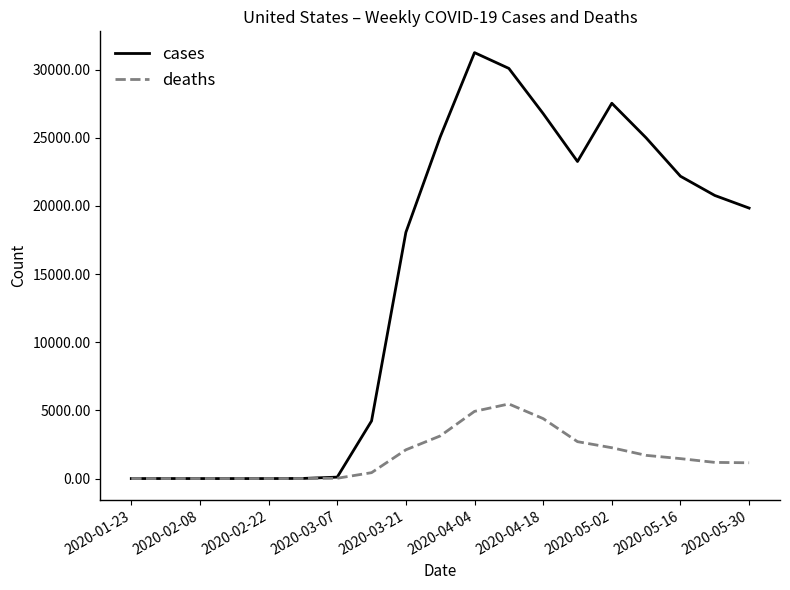

Which series has the largest total across all categories?

cases